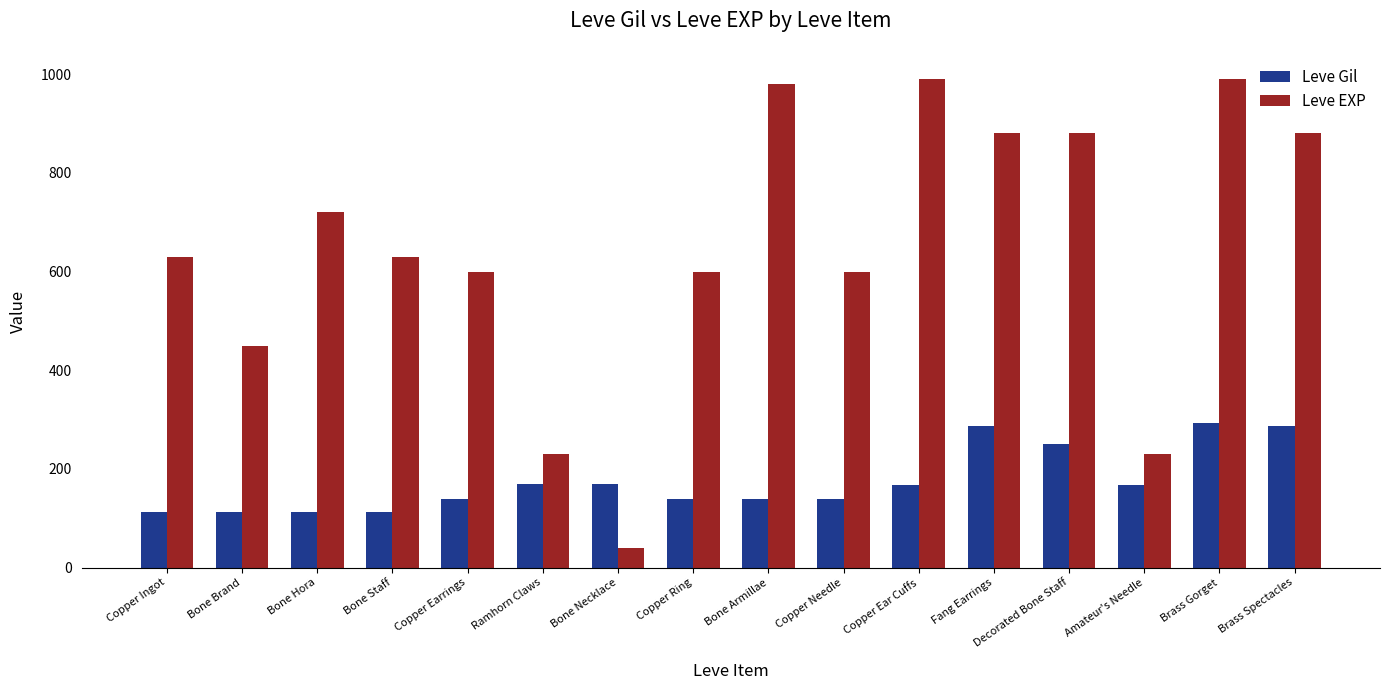

What is the maximum value for Leve EXP?

990